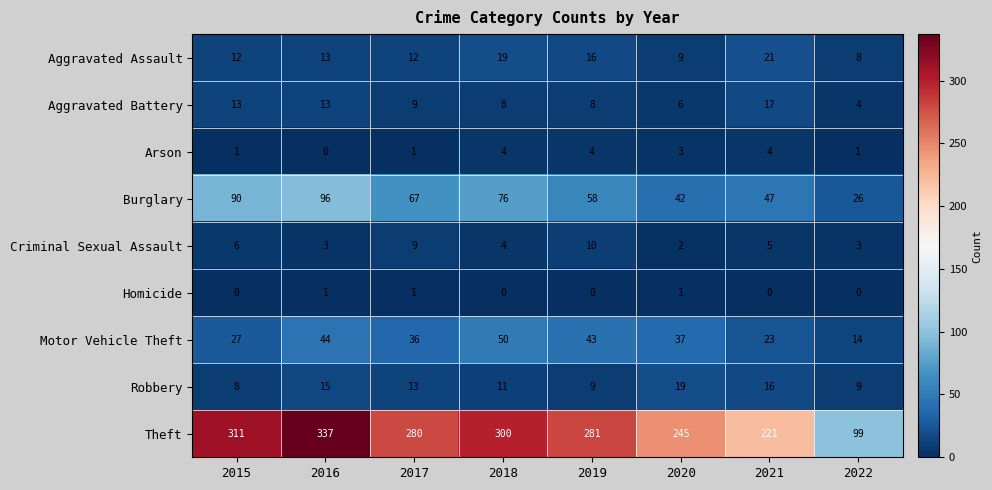

What is the average value of the Criminal Sexual Assault series?

5